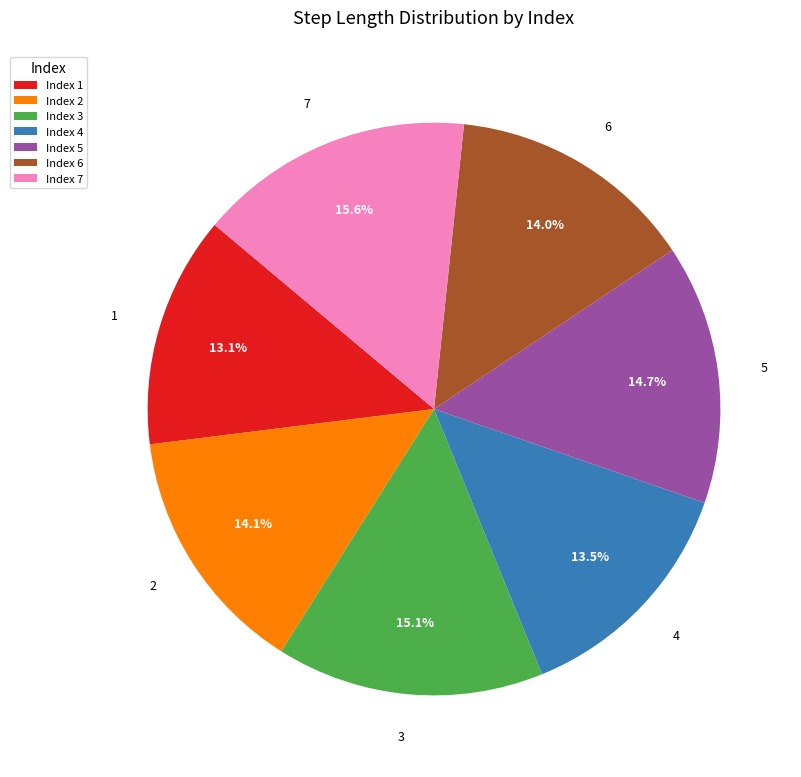

What percentage do 3 and 5 together represent?

29.8%